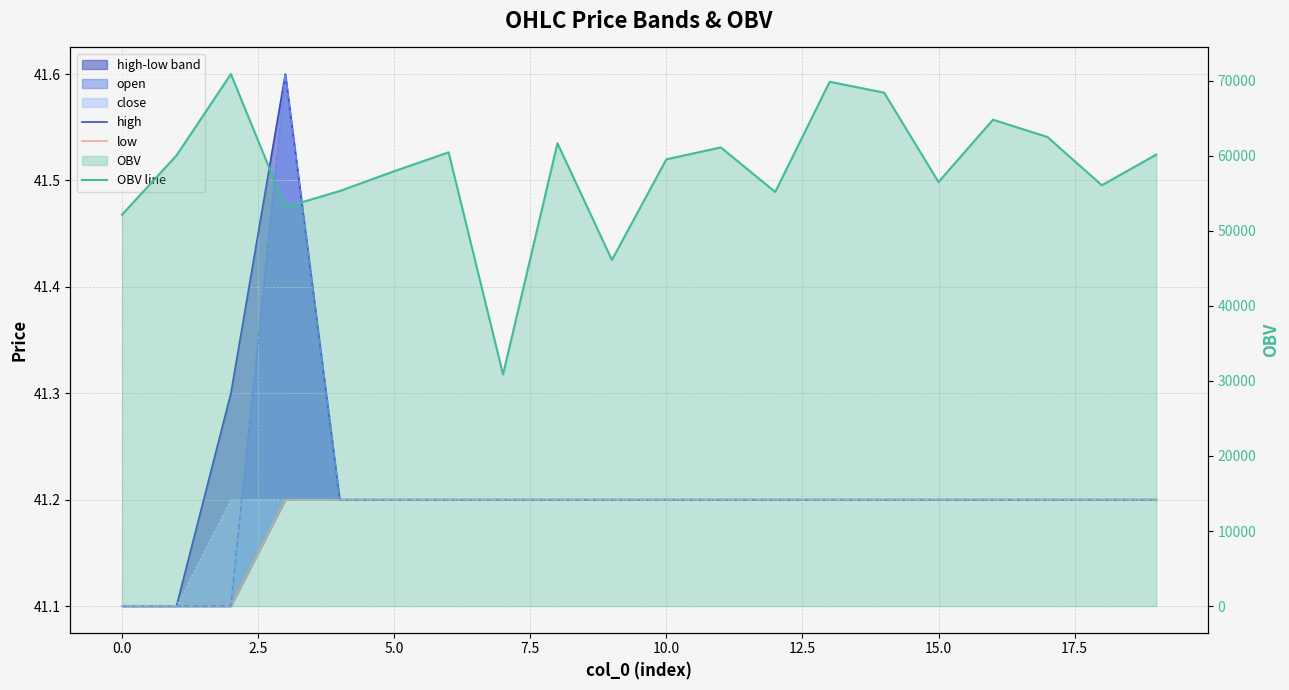

Is it true that OBV line equals 84141.1 at 5.0?

False